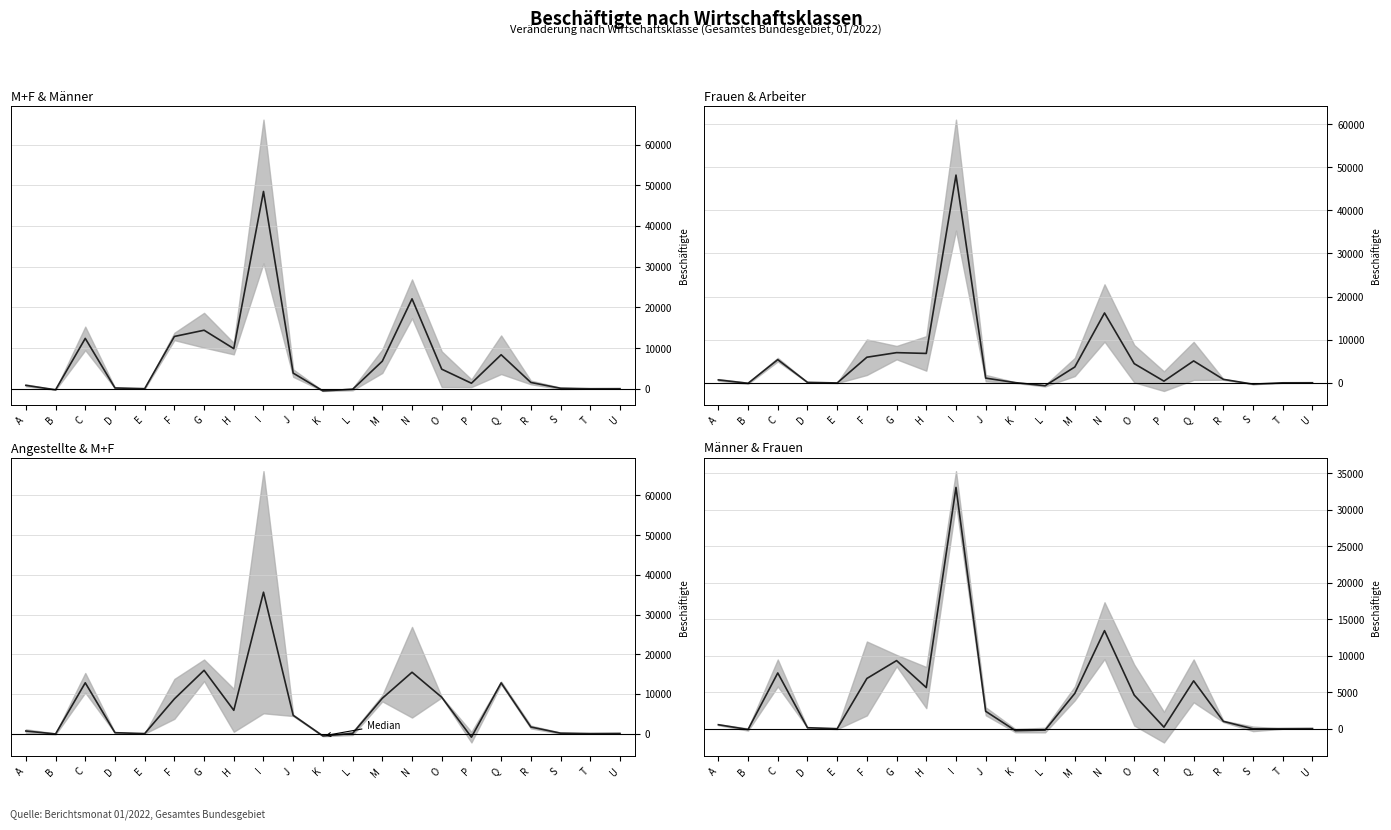

How many values are below zero?

5